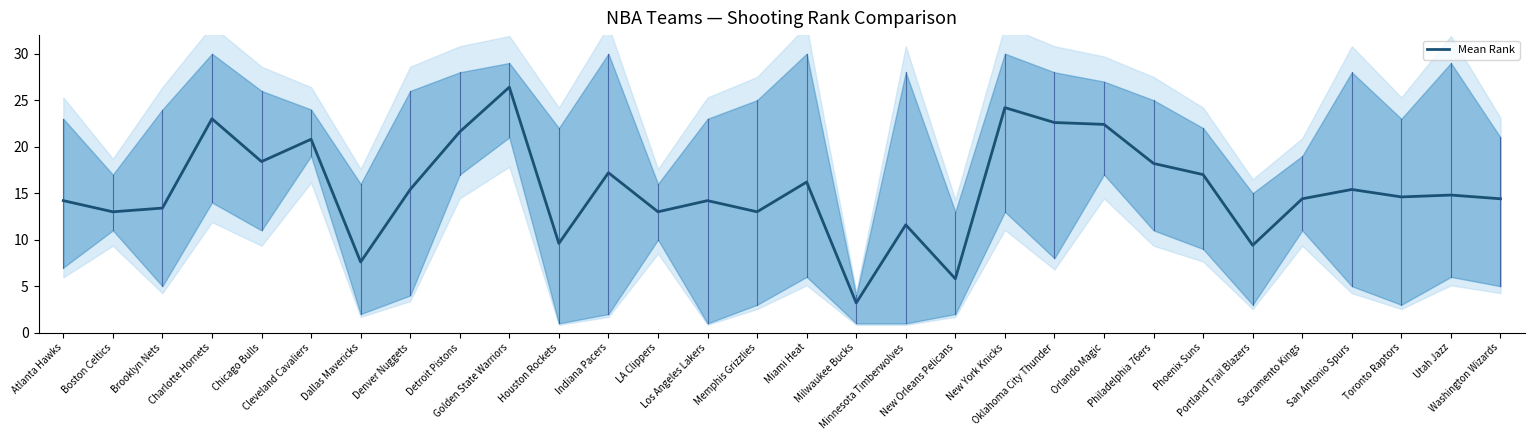

How many points are higher than both their immediate neighbors (excluding endpoints)?

10